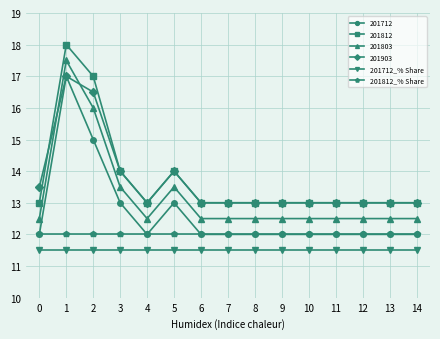

What is the minimum value for 201712?

12.0